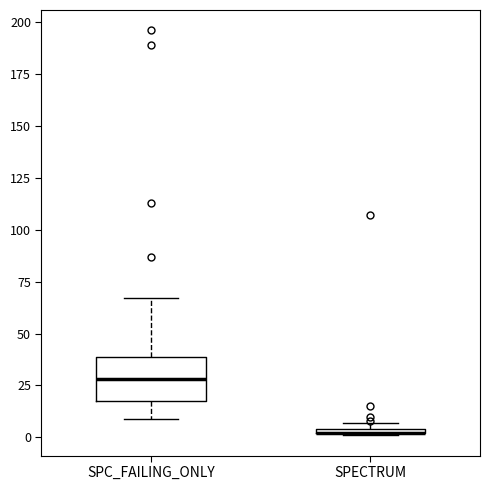

Where is the lower edge of the box for SPECTRUM on the y-axis? The values are not printed on the chart, so give them approximately, as read against the axis.

0